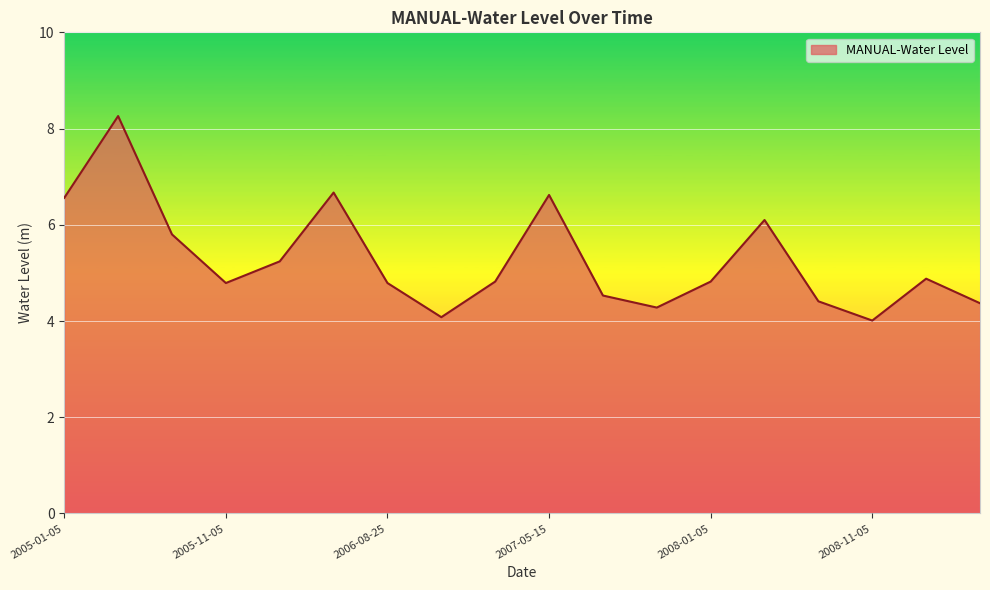

What is the maximum value shown in the chart?

8.3